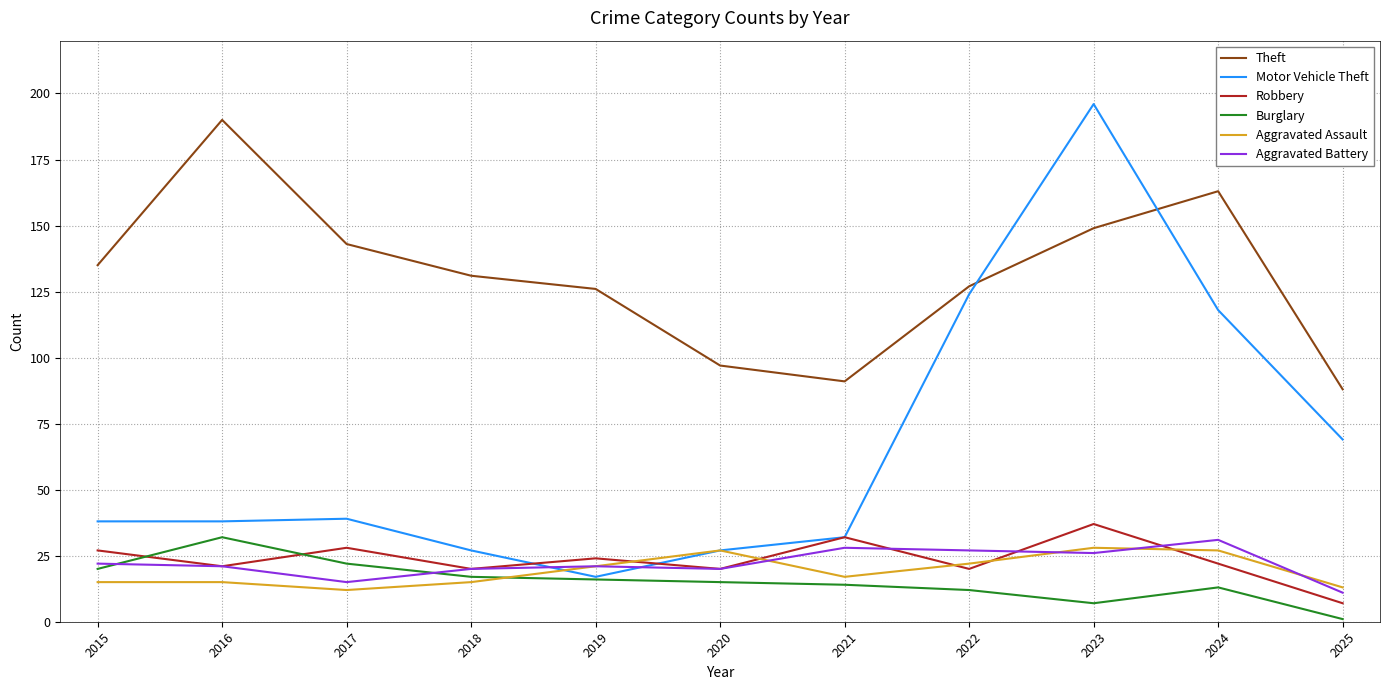

What is the minimum value for Robbery?

7